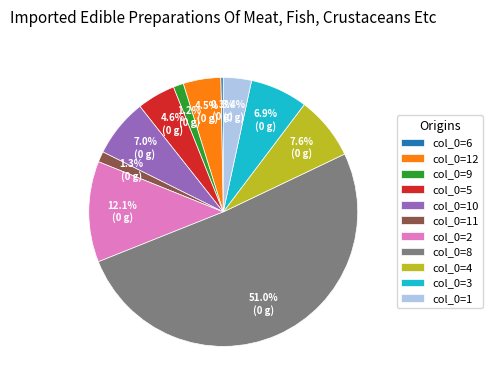

What is the ratio of the value at col_0=12 to the value at col_0=1?

1.3